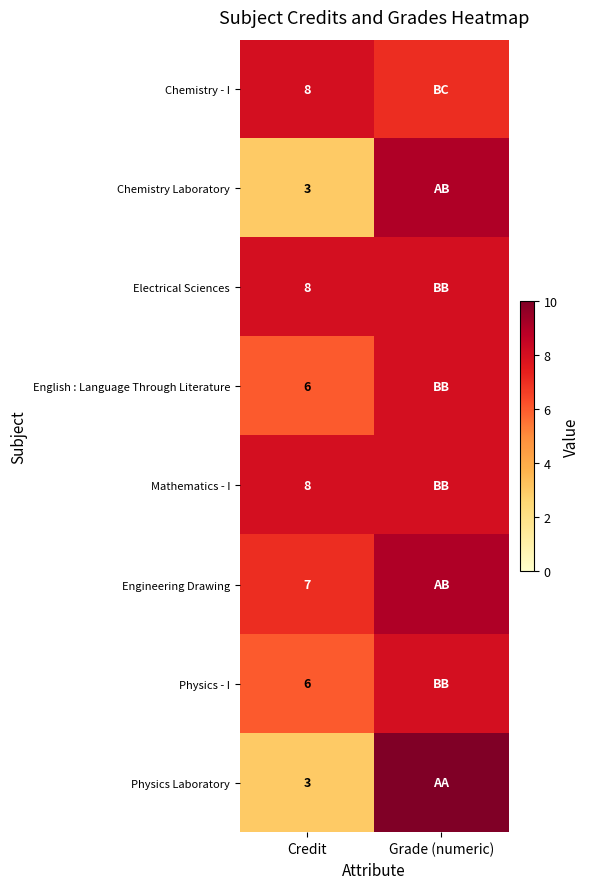

The Engineering Drawing series shows 7 at Credit. True or false?

True